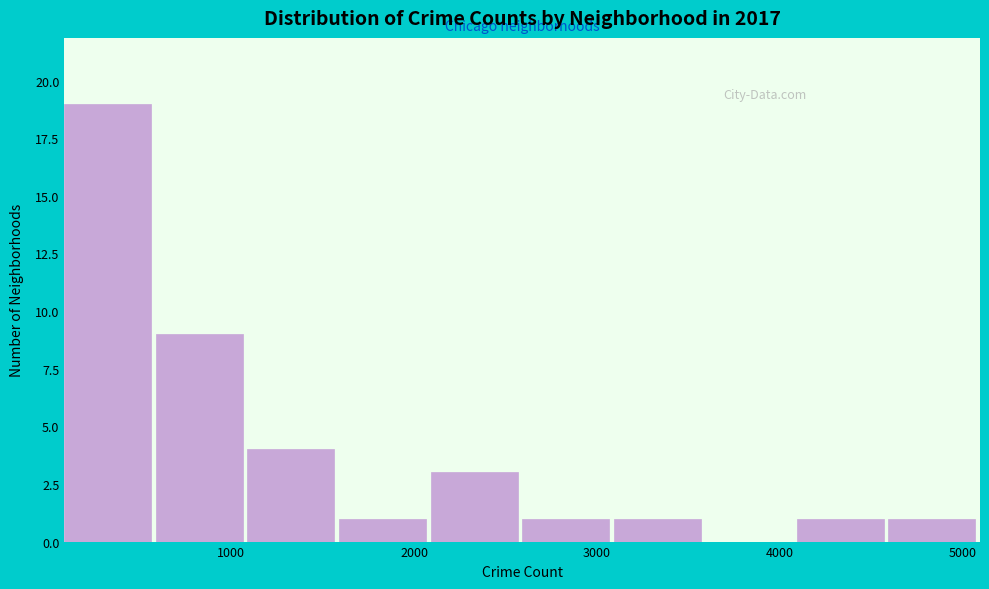

Reading left to right, transcribe this chart: for each bar, give the range it covers on the x-axis and its height. Neither the bar edges nor the heights are printed on the chart, so give them approximately, as read against the axes.

100 to 600: 19
600 to 1100: 9
1100 to 1600: 4
1600 to 2100: 1
2100 to 2600: 3
2600 to 3100: 1
3100 to 3600: 1
3600 to 4100: 0
4100 to 4600: 1
4600 to 5100: 1